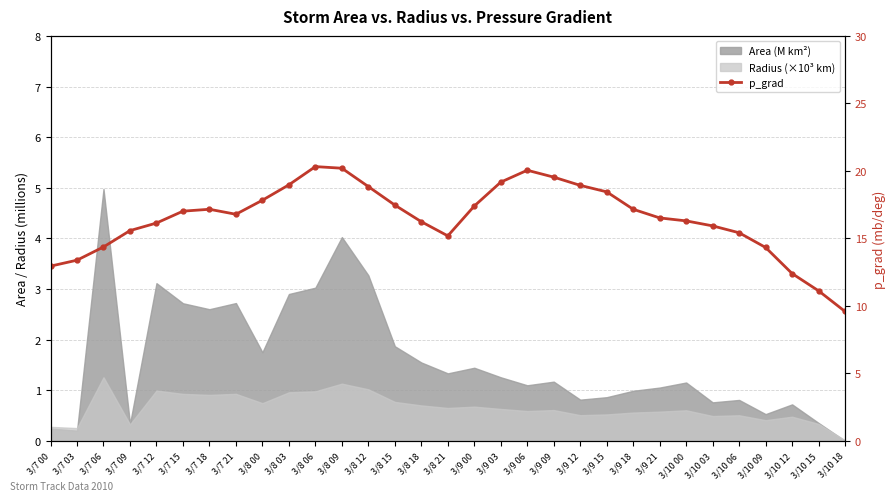

Reading left to right, what are all the values shown in this chart?

12.9	13.4	14.4	15.6	16.1	17.0	17.2	16.8	17.8	19.0	20.3	20.2	18.8	17.5	16.2	15.2	17.4	19.2	20.1	19.5	18.9	18.4	17.2	16.5	16.3	15.9	15.4	14.3	12.4	11.1	9.6